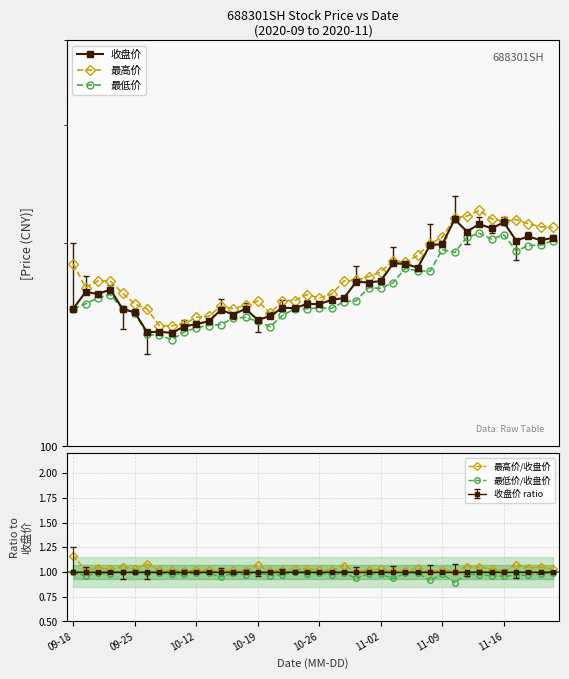

How many values in the 最低价 series are below 164?

20